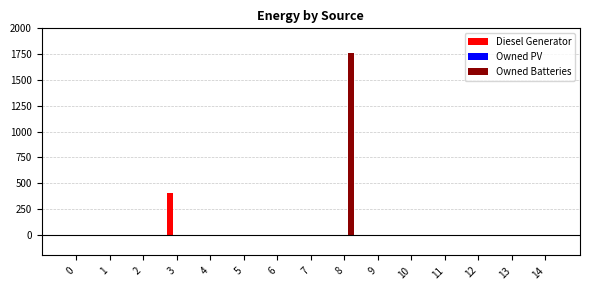

What is the sum of all Owned Batteries values?

1762